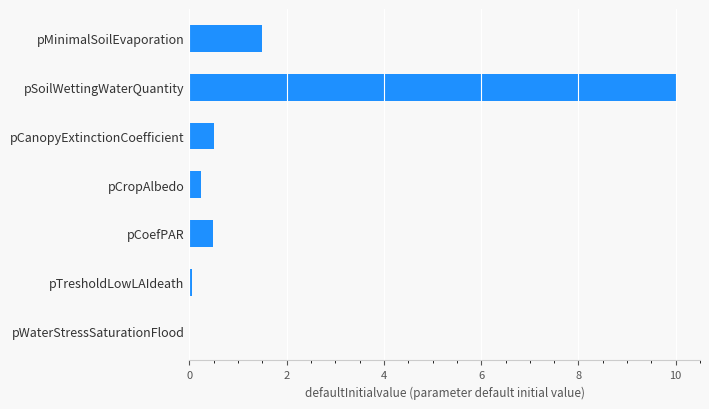

Are the bars horizontal?

Yes